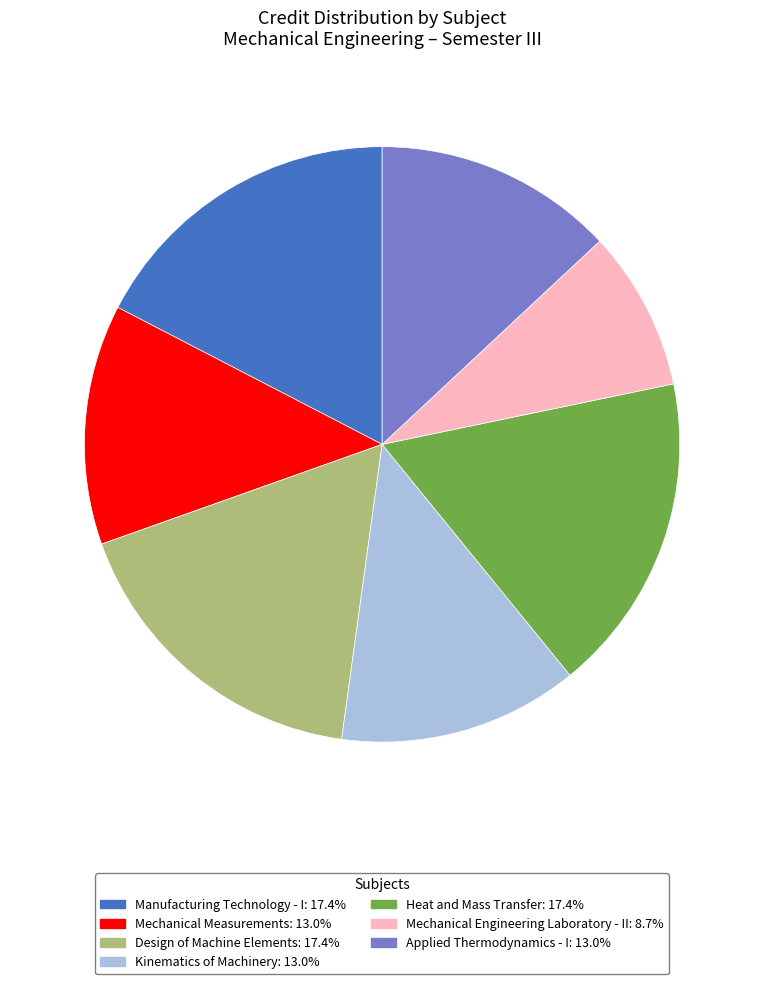

Is there any slice that represents more than half of the pie?

No